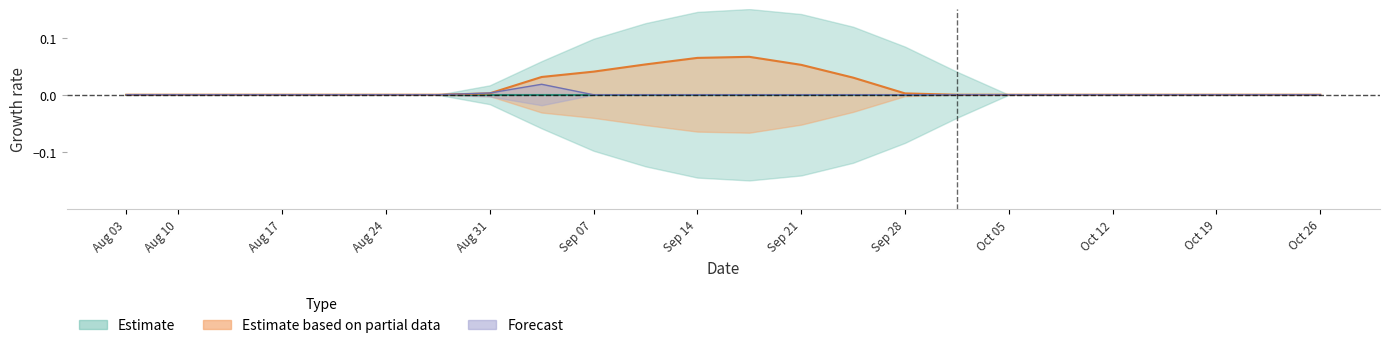

Is this an area chart (filled region under the line)?

No